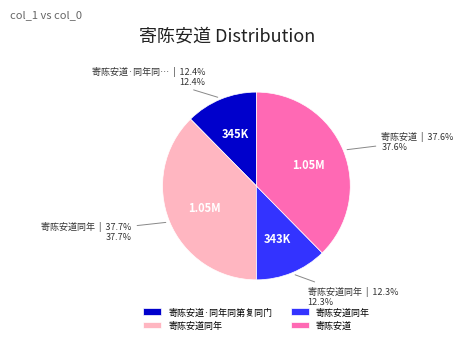

Is there a majority slice in this chart?

No